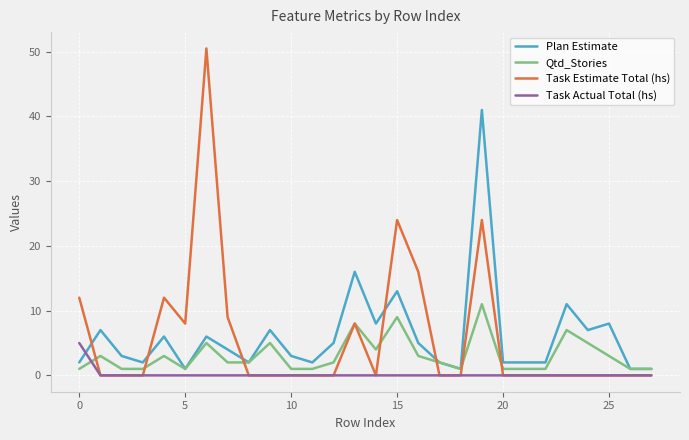

True or false: Qtd_Stories and Task Actual Total (hs) cross at least once.

True